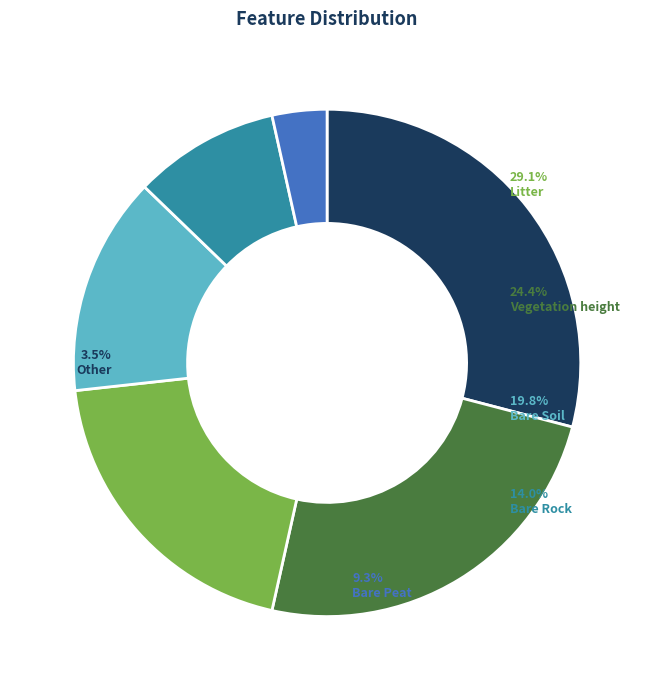

To the nearest percent, what is the average slice percentage?

17%